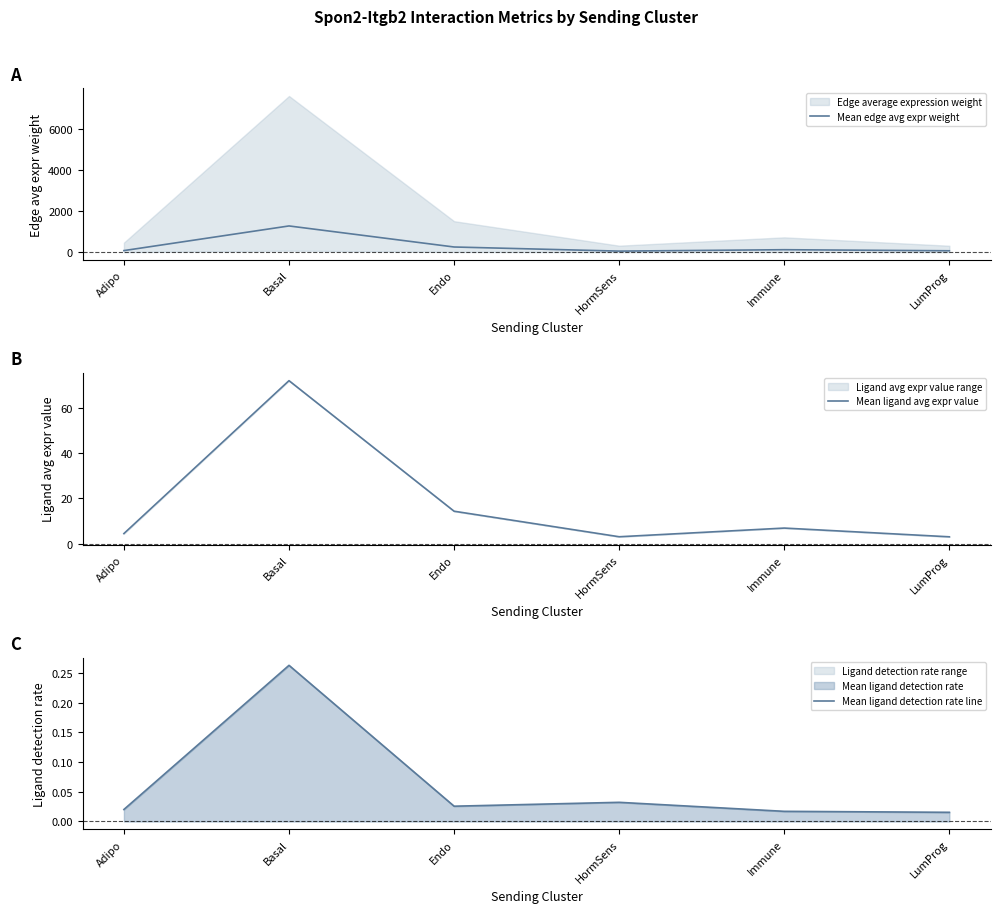

List the series in order of their peak value, lowest first.

Mean ligand detection rate line, Mean ligand avg expr value, Mean edge avg expr weight